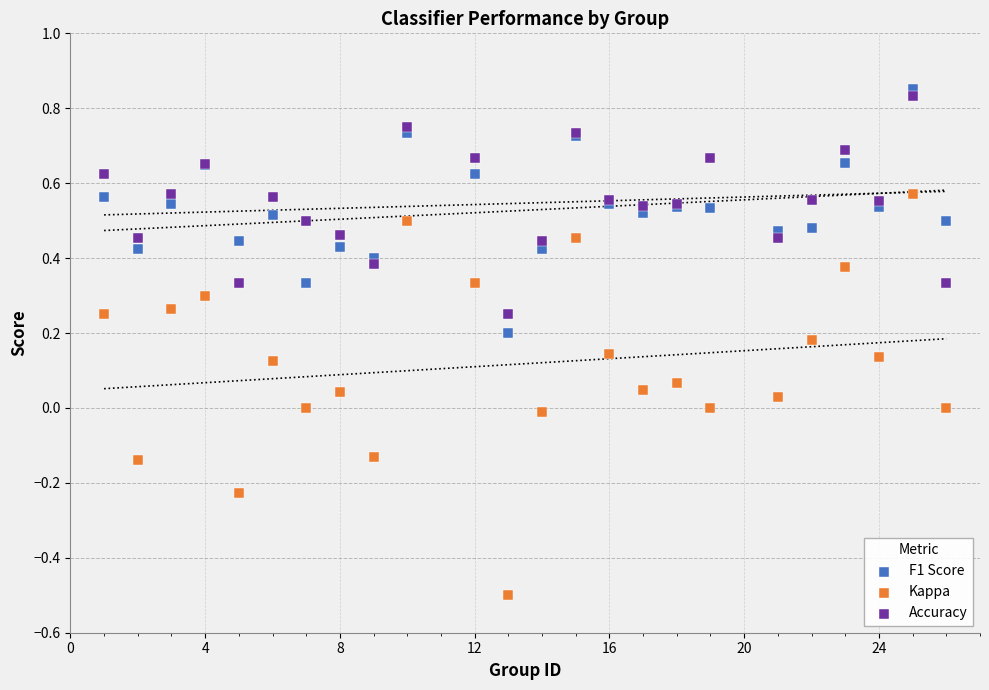

Which series has the widest spread of Y values?

Kappa